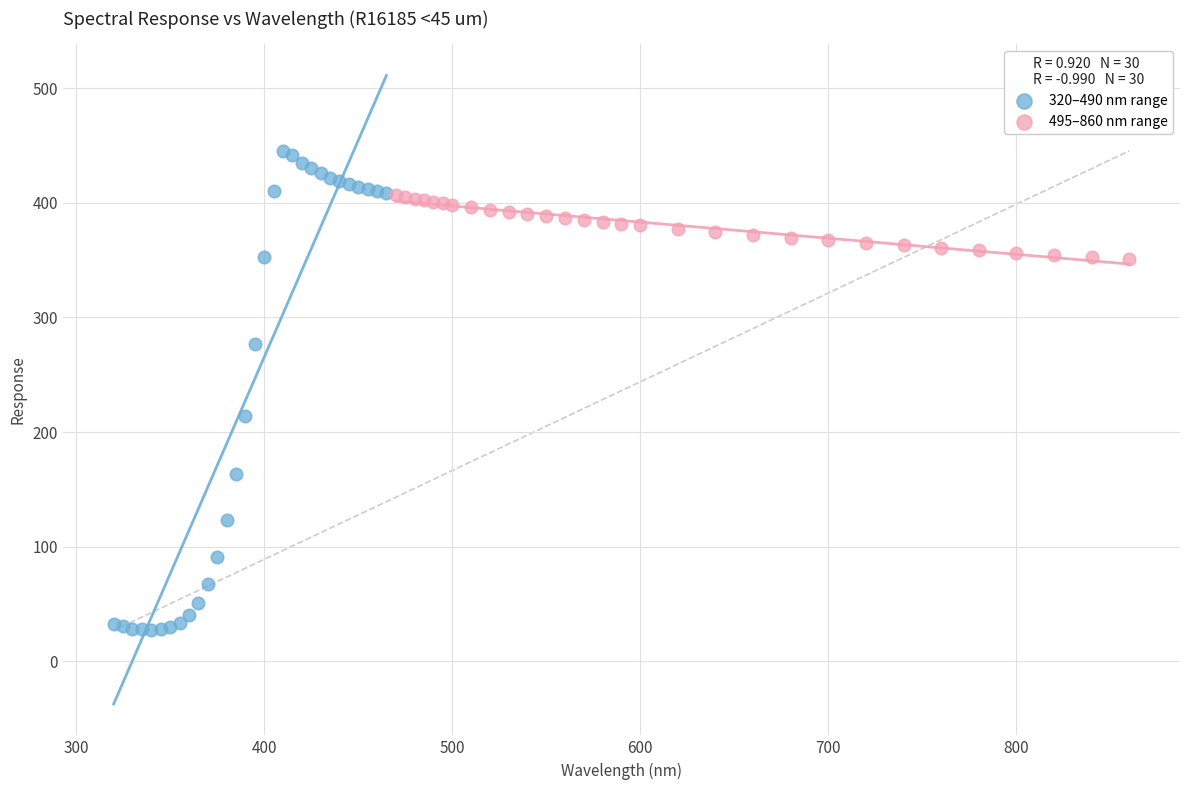

Which series contains the lowest Y value?

320–490 nm range